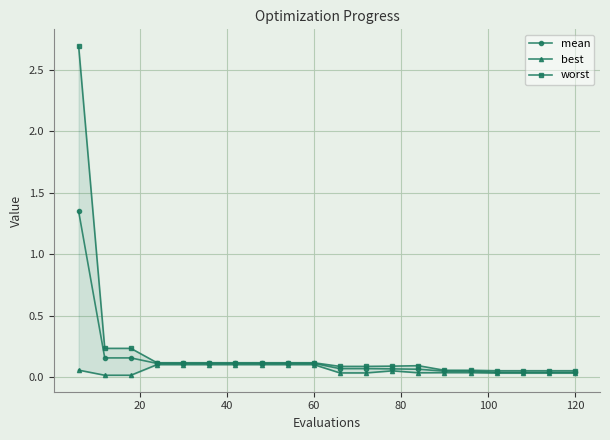

Reading right to left, transcribe all the data shown in this chart.

mean: 0.0	0.0	0.0	0.0	0.0	0.0	0.1	0.1	0.1	0.1	0.1	0.1	0.1	0.1	0.1	0.1	0.1	0.2	0.2	1.3
best: 0.0	0.0	0.0	0.0	0.0	0.0	0.0	0.0	0.0	0.0	0.1	0.1	0.1	0.1	0.1	0.1	0.1	0.0	0.0	0.1
worst: 0.1	0.1	0.1	0.1	0.1	0.1	0.1	0.1	0.1	0.1	0.1	0.1	0.1	0.1	0.1	0.1	0.1	0.2	0.2	2.7